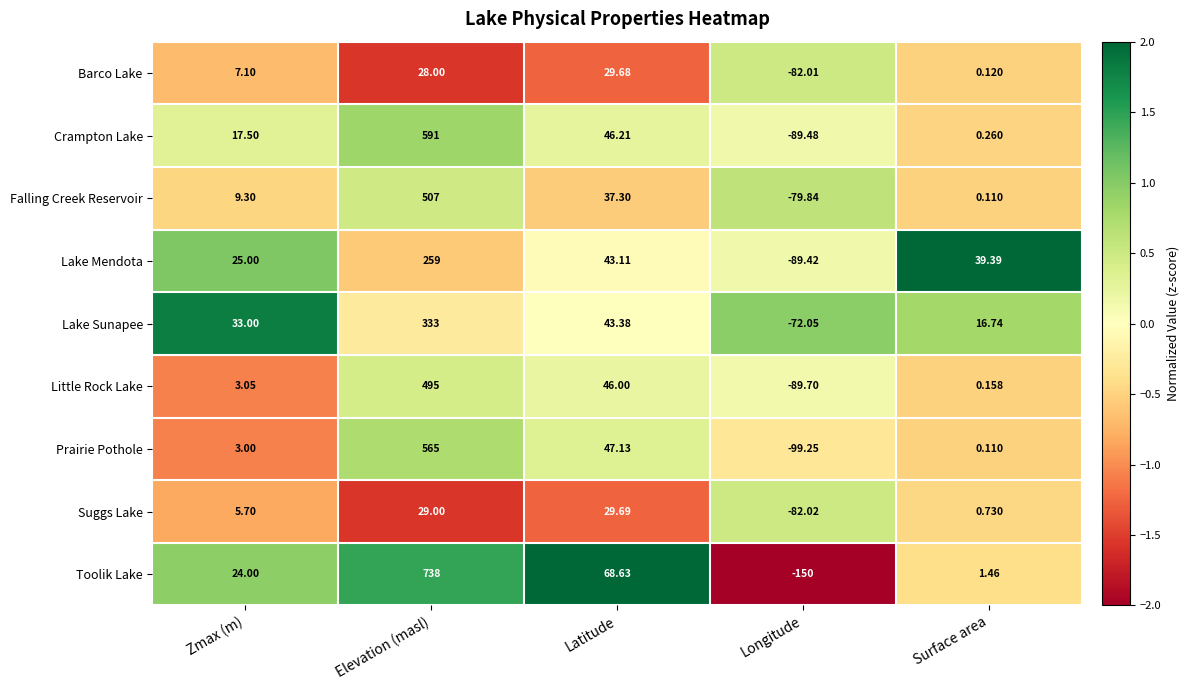

How many values in Toolik Lake are above zero?

4